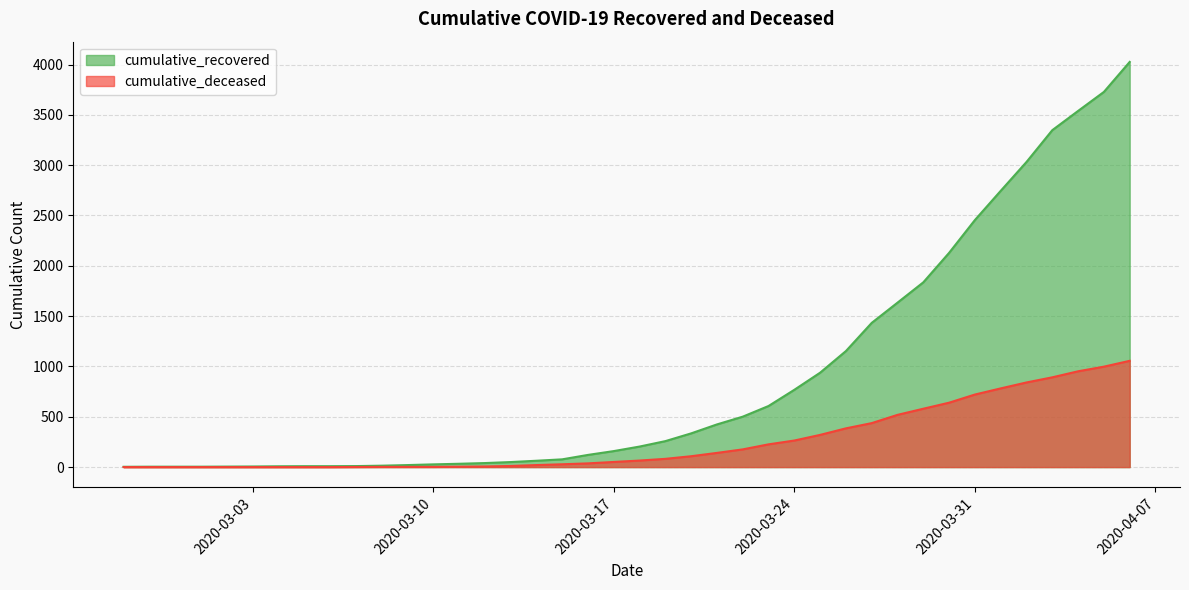

How many data points in cumulative_recovered are less than 204?

20